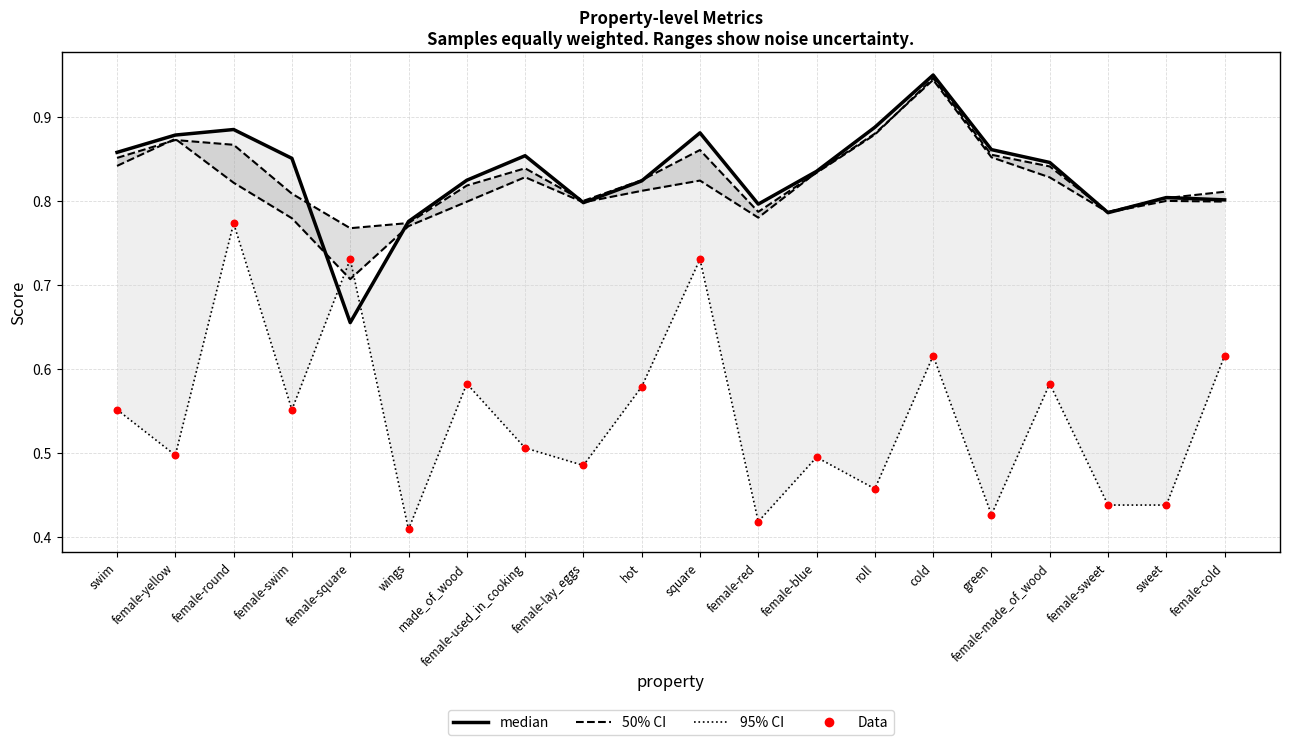

Which series has the widest spread of Y values?

Data